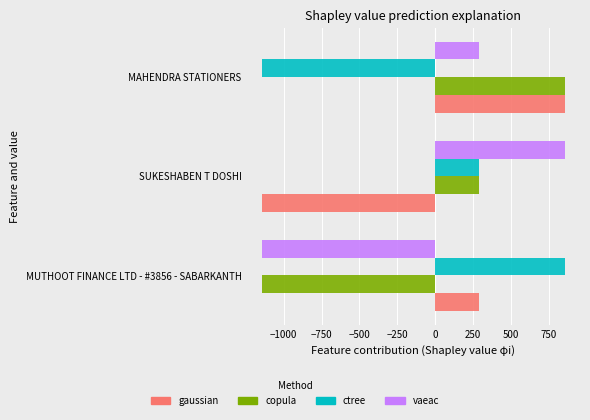

Where is vaeac nearest to the value -145?

MAHENDRA STATIONERS